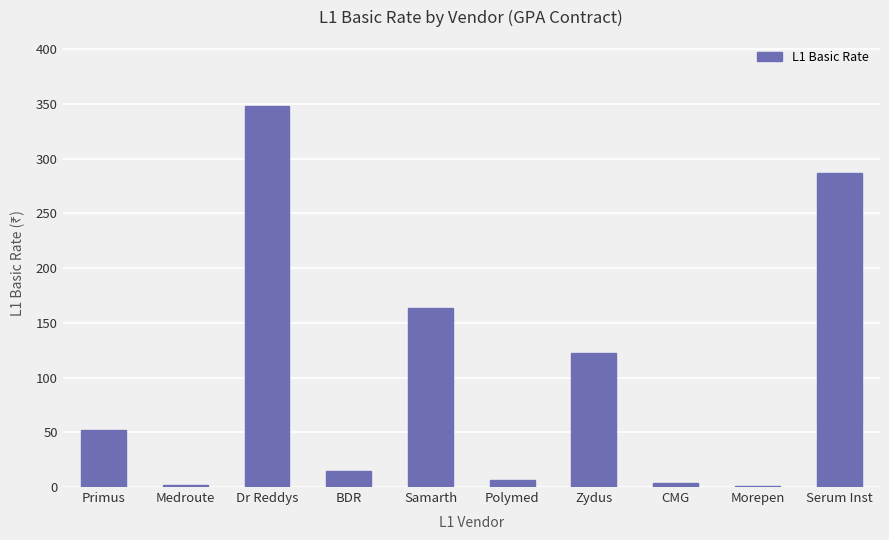

Read the value at Dr Reddys.

348.6